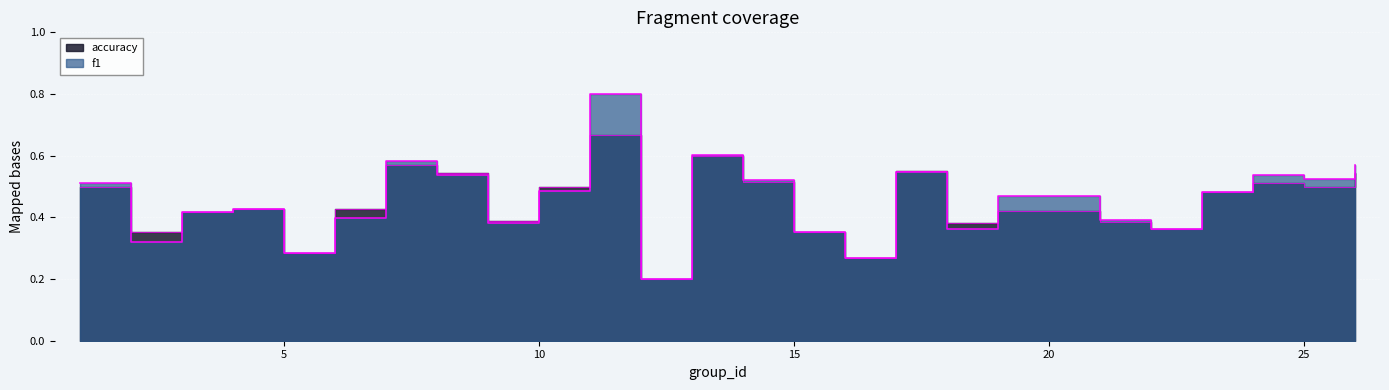

What is the maximum value shown in the chart?

0.8